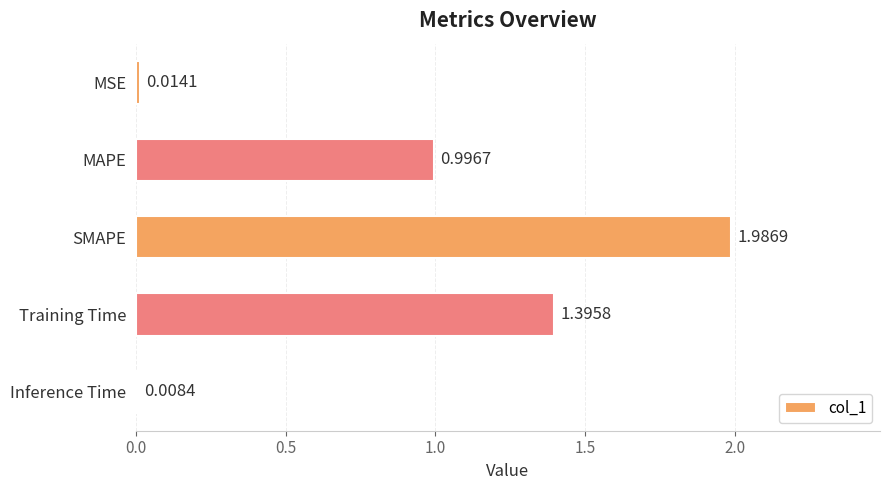

What is the sum of all values?

4.4